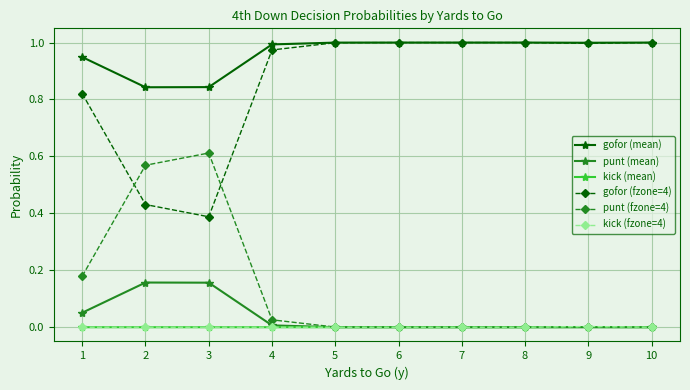

True or false: gofor (fzone=4) and punt (mean) cross at least once.

False